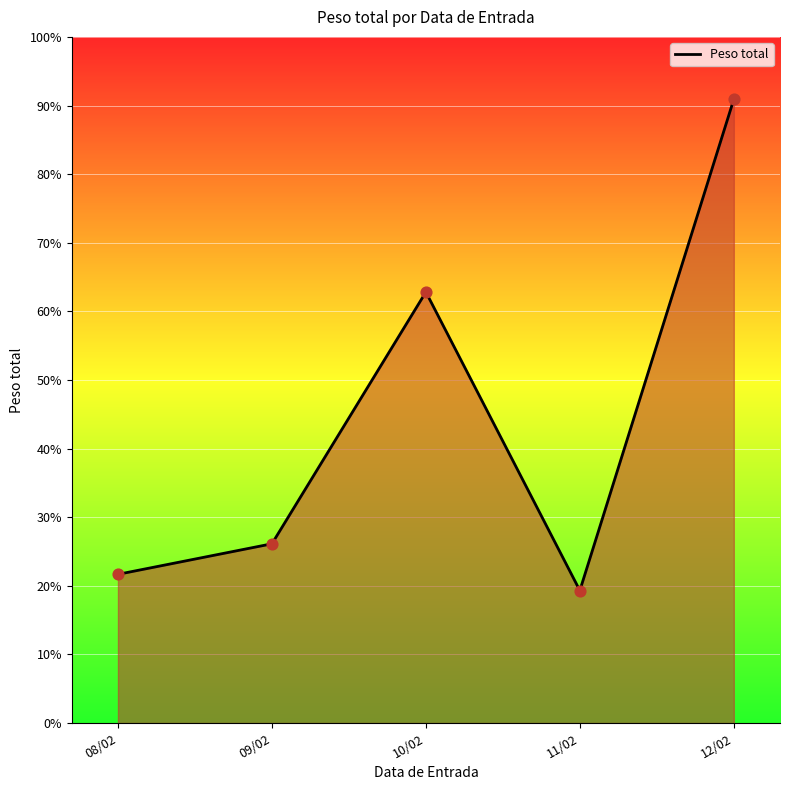

Approximately how many times larger is the value at 09/02 compared to 08/02?

1.2